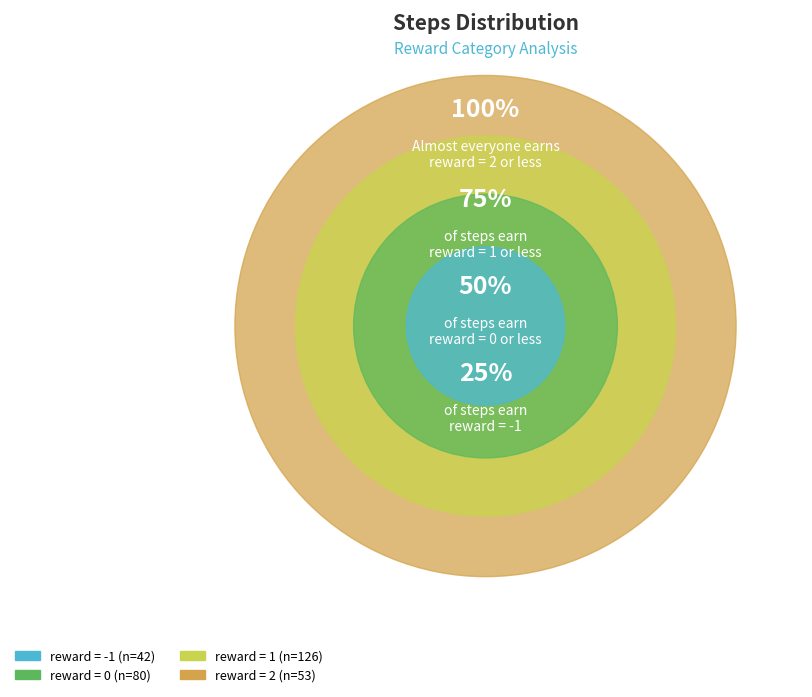

To the nearest percent, what is the difference between the reward = 1 and reward = 0 slice percentages?

15%